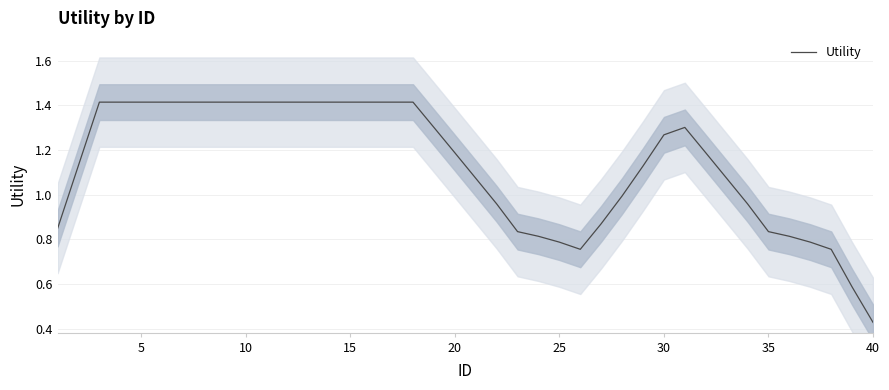

True or false: the data has more than 2 interior local peaks.

False